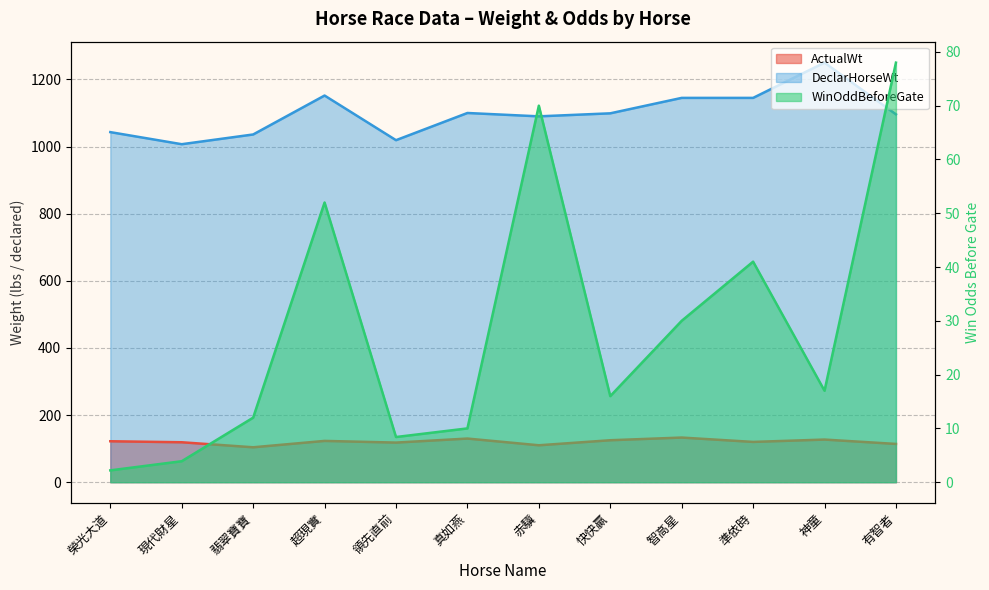

What is the highest value of the ActualWt series?

133.0